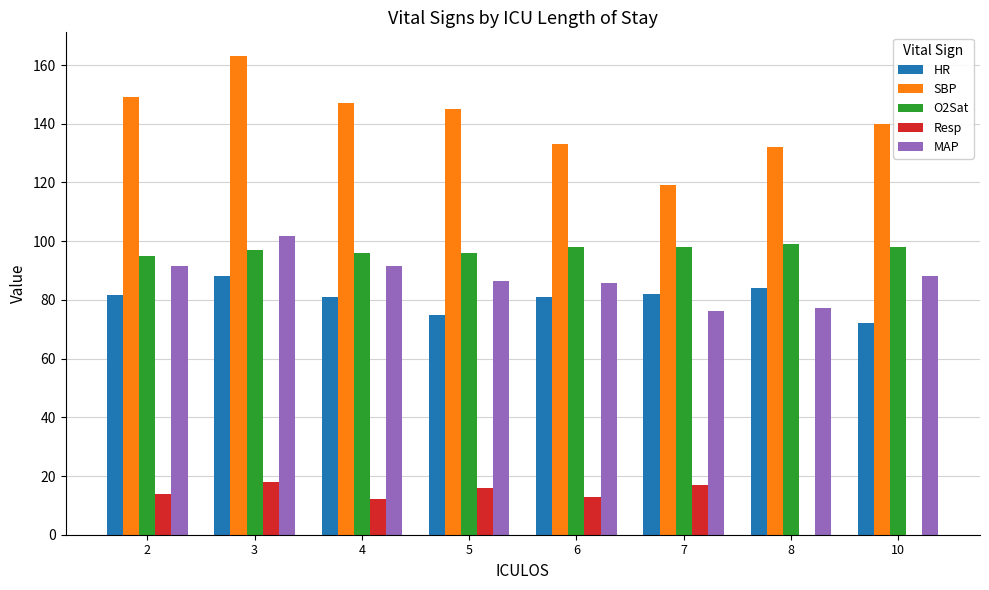

What is the greatest value displayed?

163.0